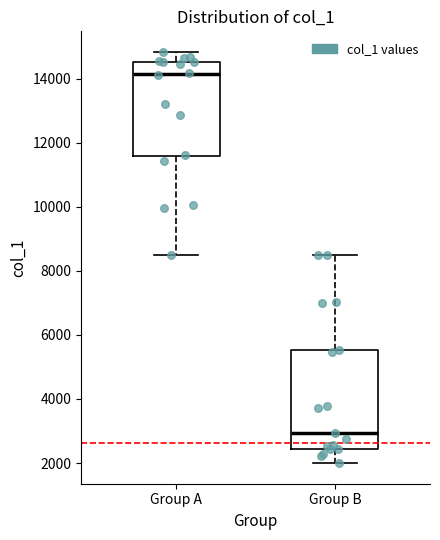

Reading left to right, read every box against the y-axis: the position of its median line, the range the box covers, and the ends of its whiskers. The values are not printed on the chart, so give them approximately, as read against the axis.

Group A: median 14200, box 11600 to 14600, whiskers 8600 to 14800
Group B: median 3000, box 2400 to 5600, whiskers 2000 to 8600